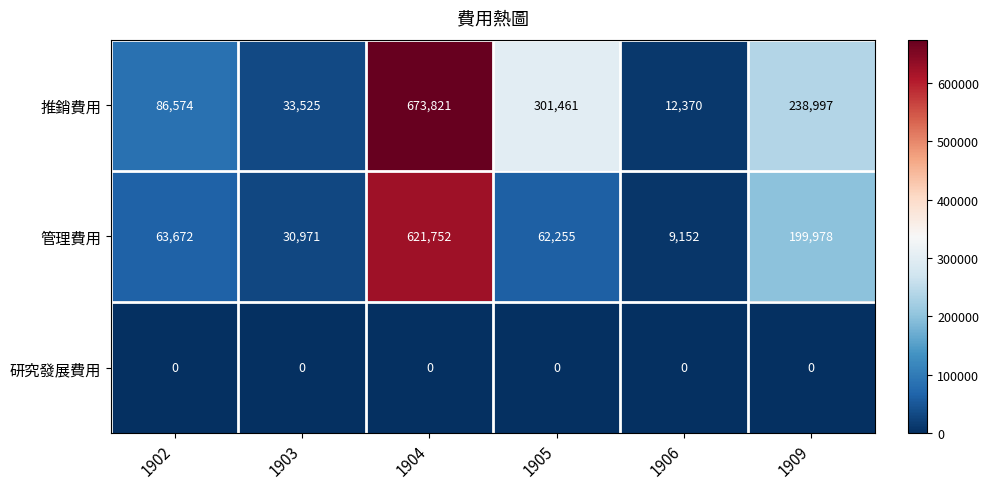

At which label does 推銷費用 first exceed 238997?

1904